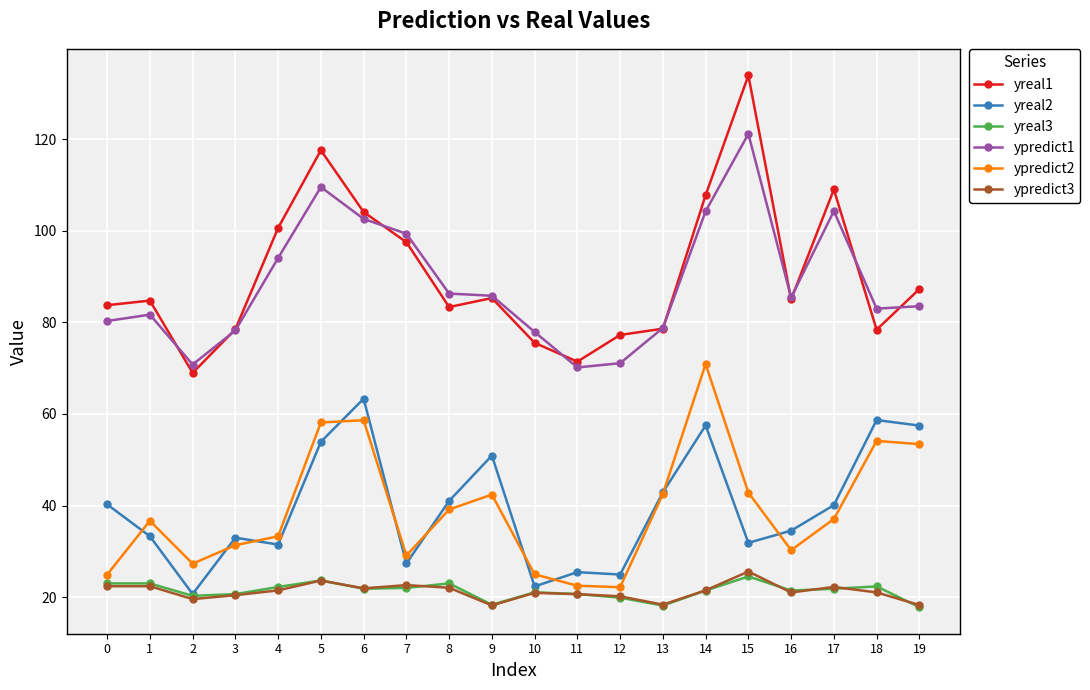

True or false: ypredict2 and yreal2 intersect in this chart.

True